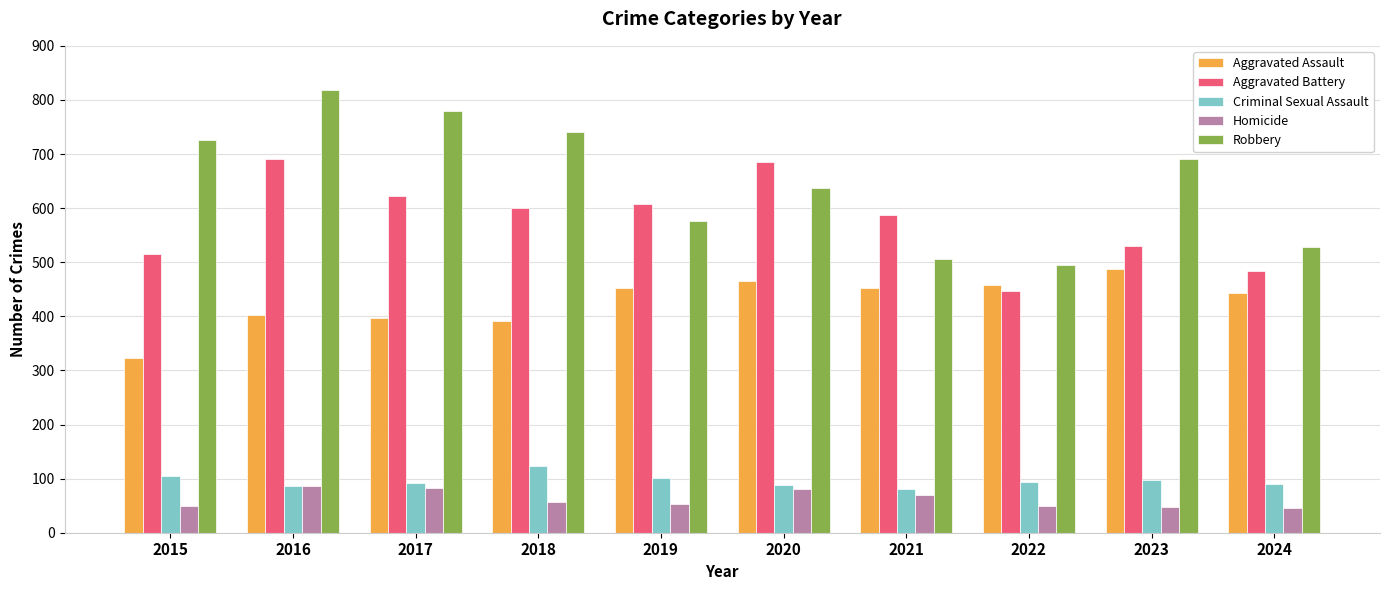

The value of Aggravated Assault at 2017 is 236. True or false?

False